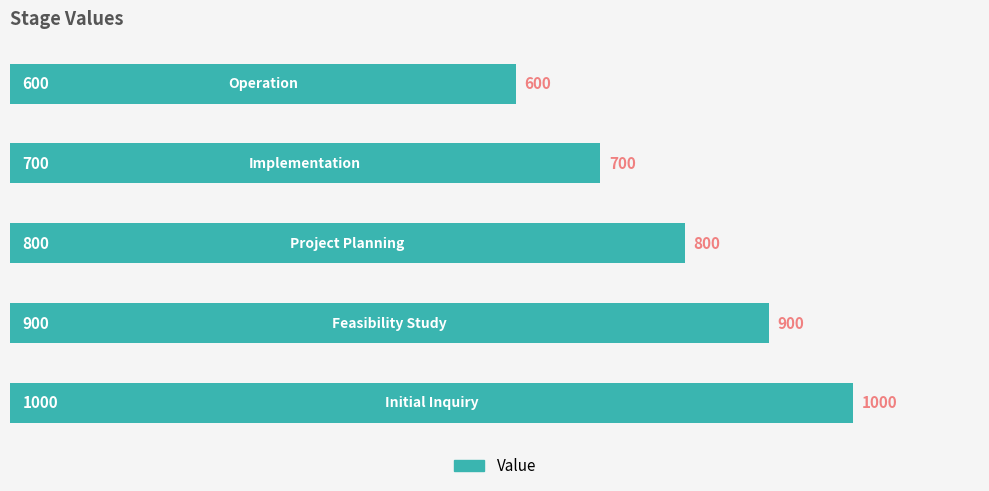

Are the bars horizontal?

Yes